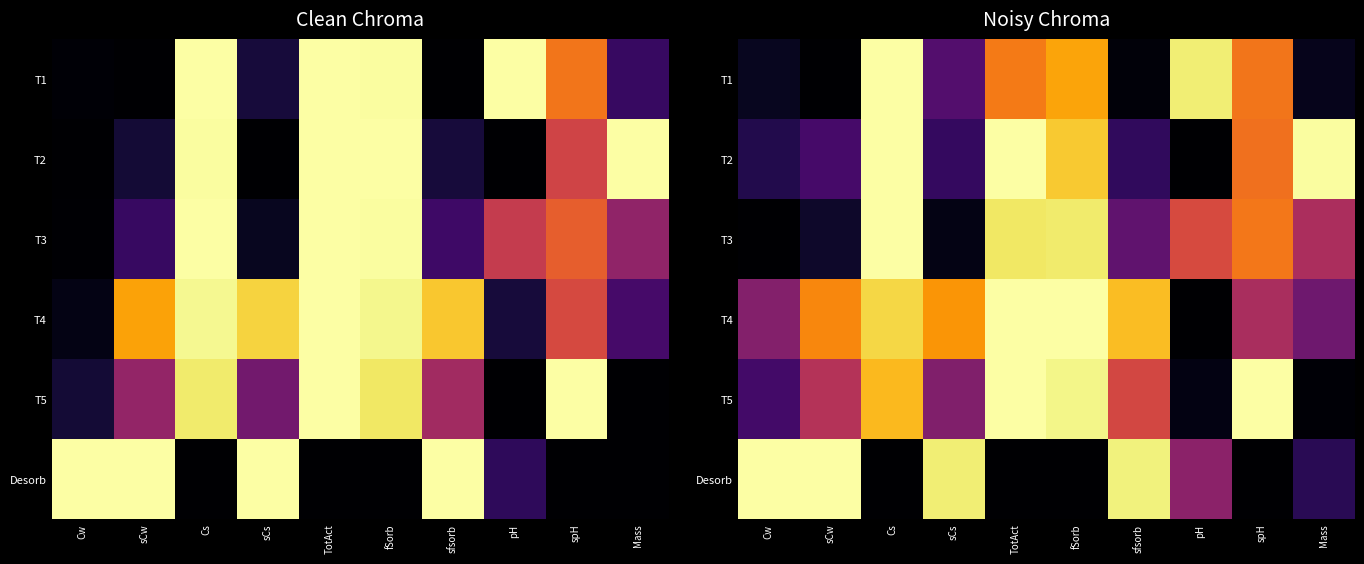

What is the maximum value for T1?

1.0